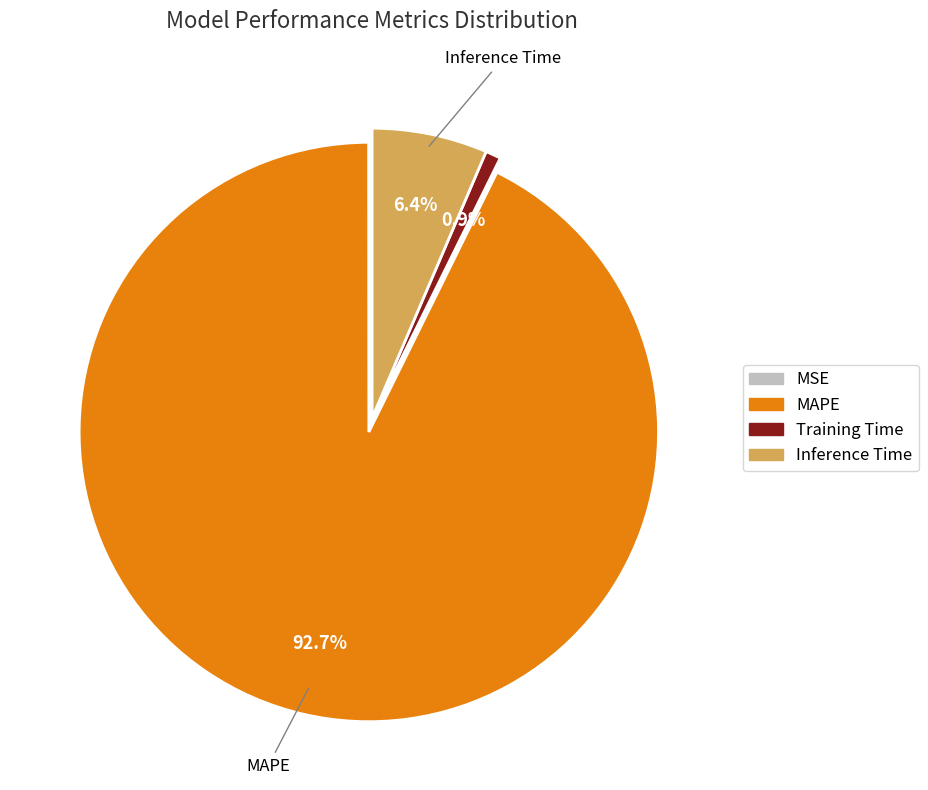

What is the total percentage of Training Time and Inference Time?

7.3%